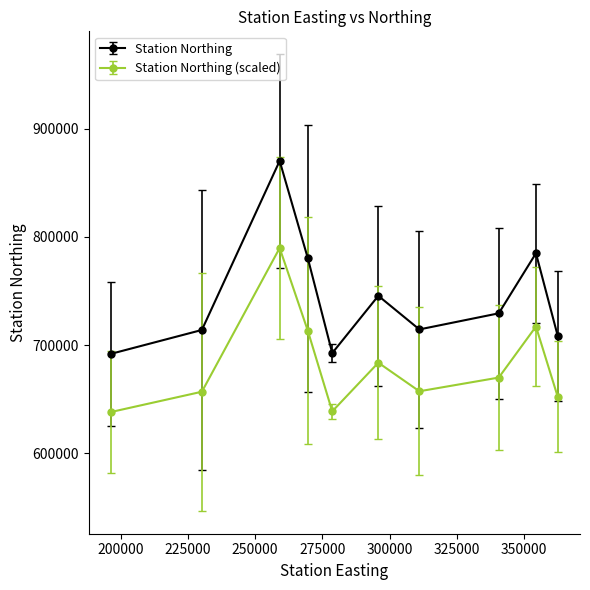

What are all the series names shown in the legend?

Station Northing, Station Northing (scaled)